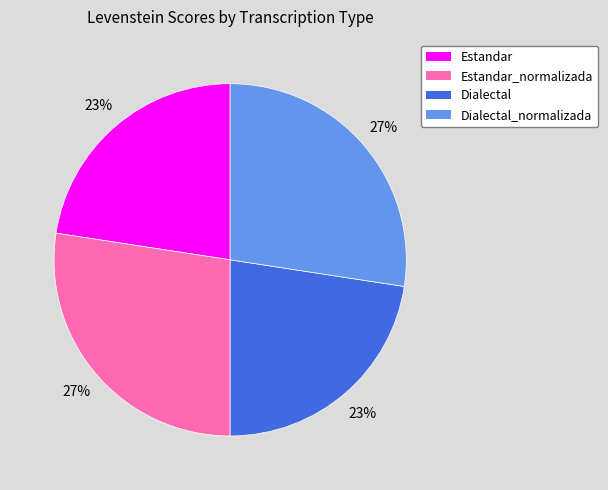

What is the ratio of the value at Dialectal to the value at Estandar?

1.0